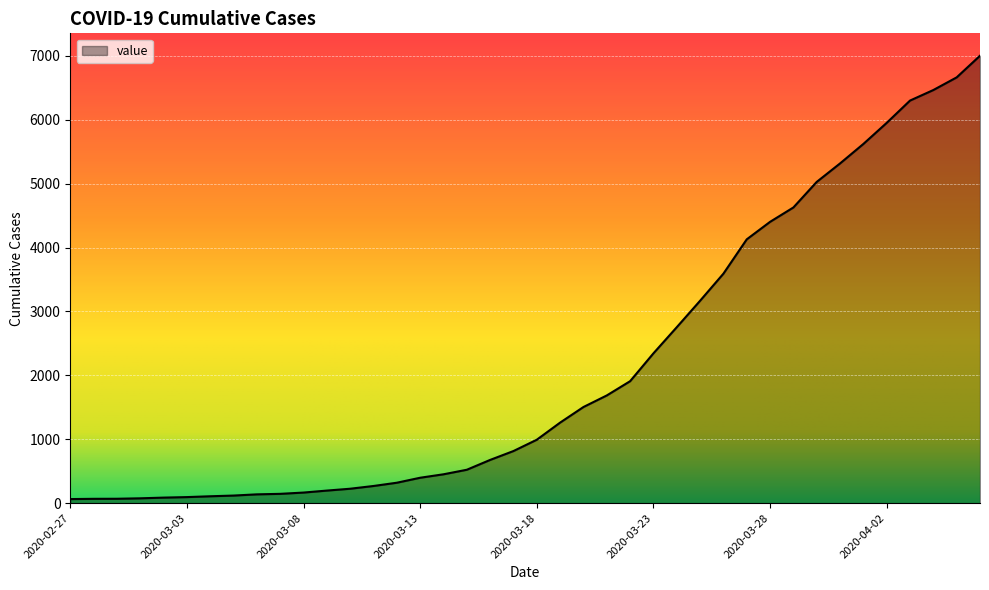

What is the difference between the maximum and minimum values?

6939